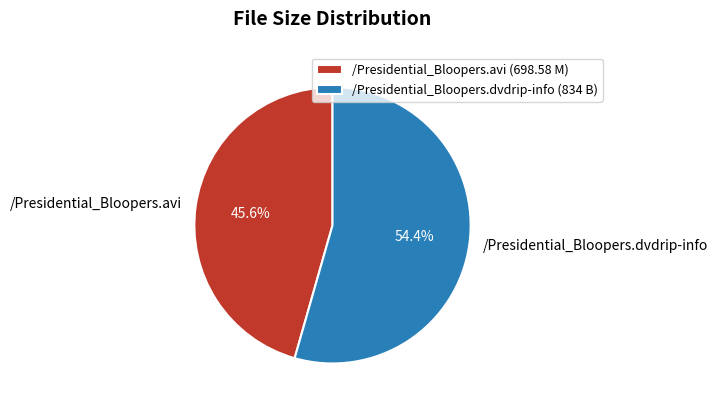

What is the ratio of the value at /Presidential_Bloopers.dvdrip-info to the value at /Presidential_Bloopers.avi?

1.2